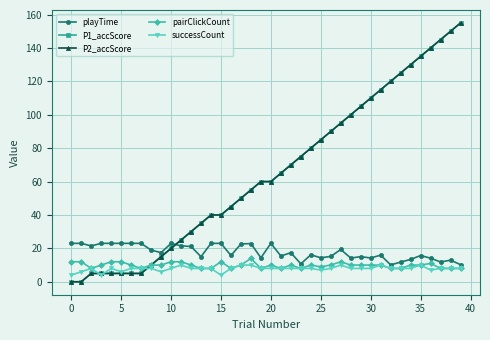

Where is successCount nearest to the value 7?

25